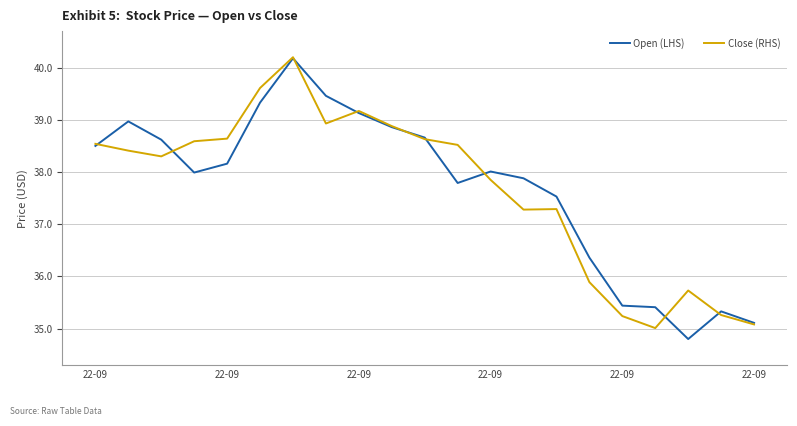

What is the maximum value for Open (LHS)?

40.2